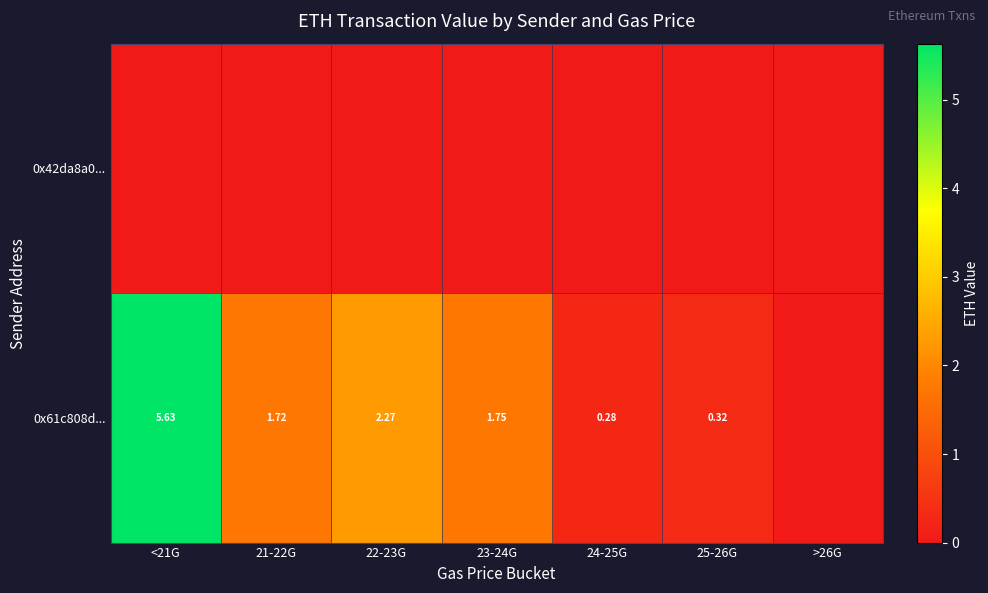

List the series in order of their peak value, lowest first.

0x42da8a0..., 0x61c808d...